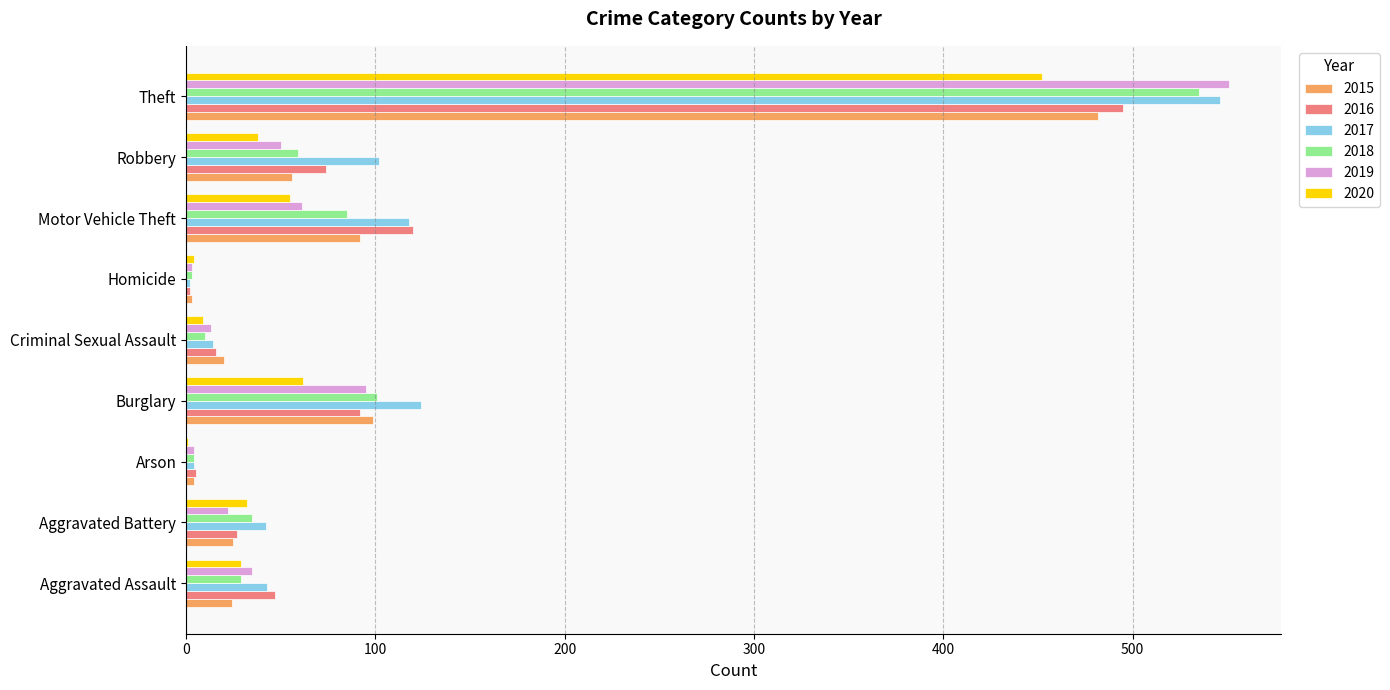

The value of 2015 at Burglary is 55. True or false?

False